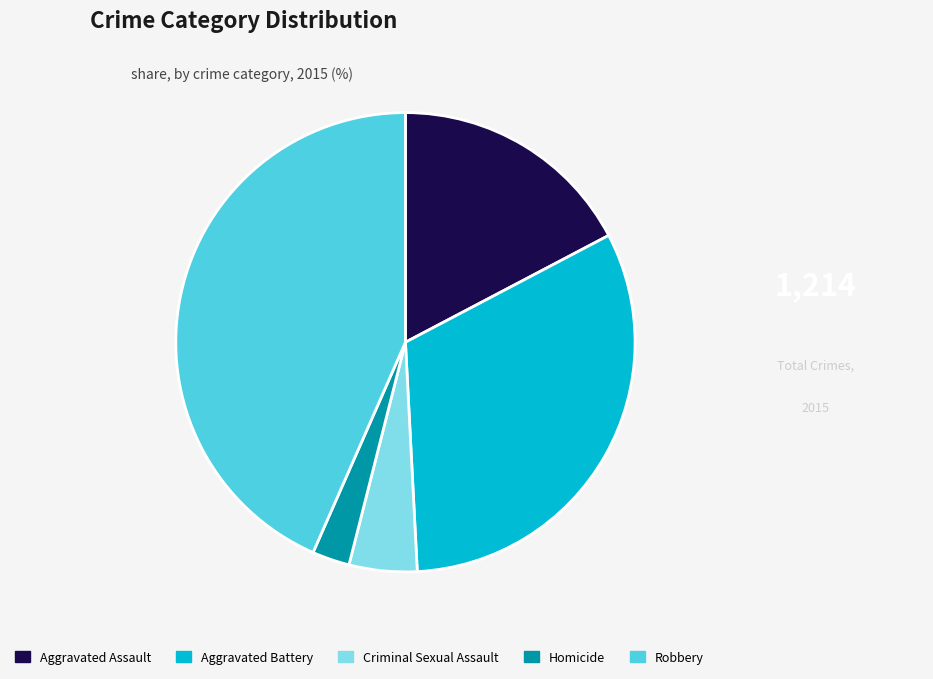

What is the largest slice in the pie chart?

Robbery